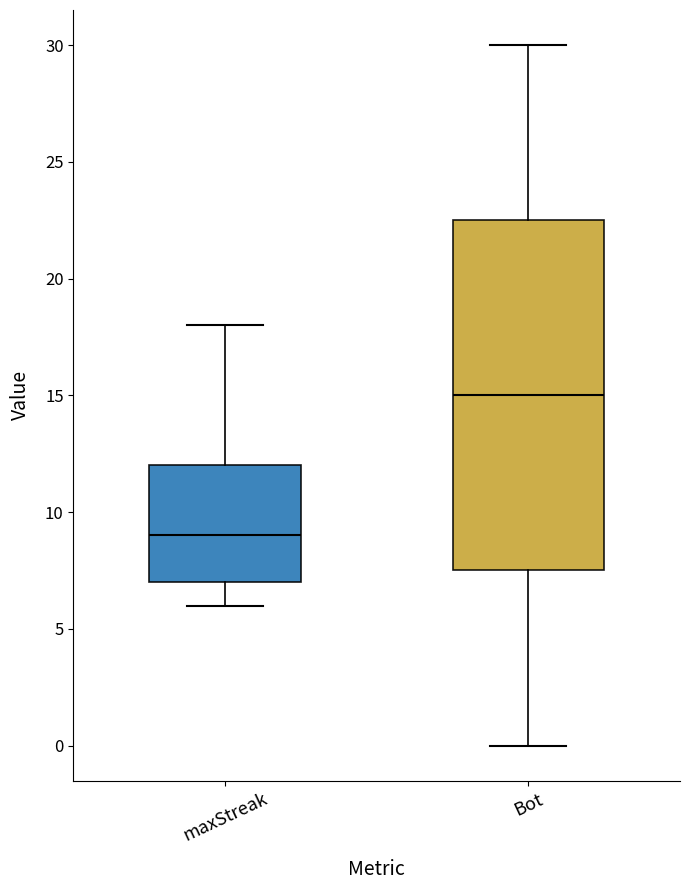

Which box has the lowest median line?

maxStreak